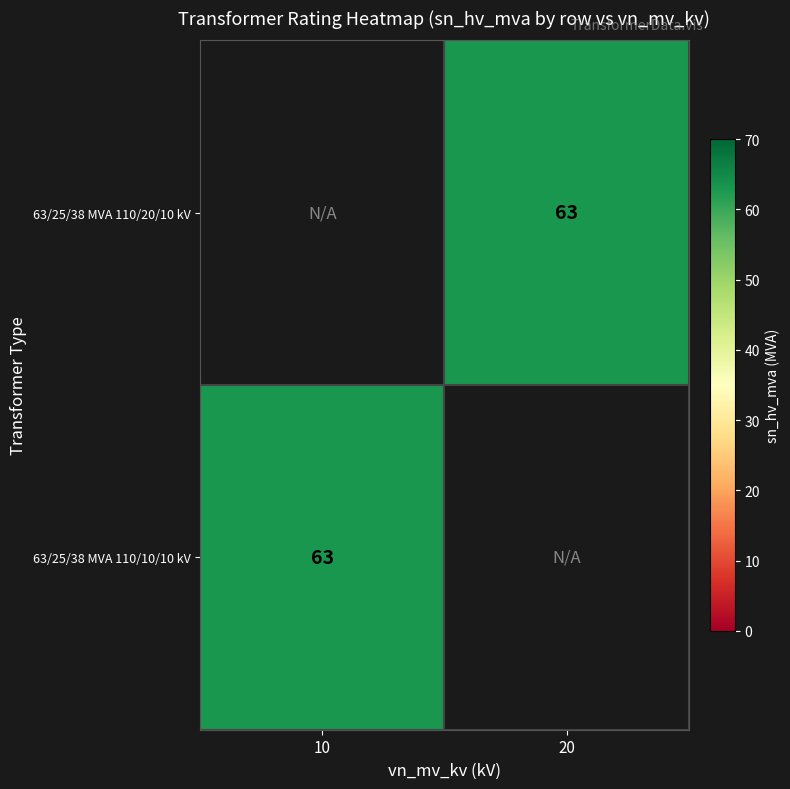

How many series are shown in this chart?

2